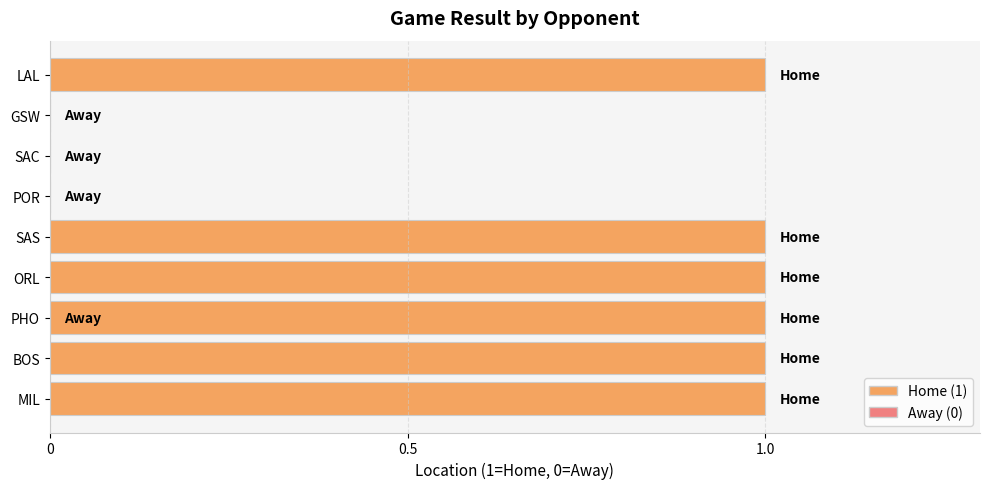

Is it true that the value at SAS is 1?

True